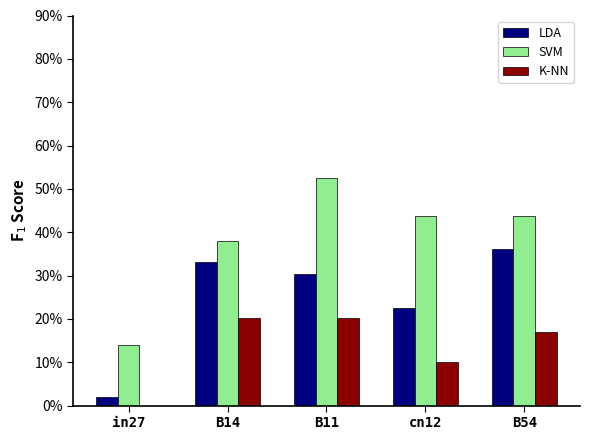

What are all the series names shown in the legend?

LDA, SVM, K-NN